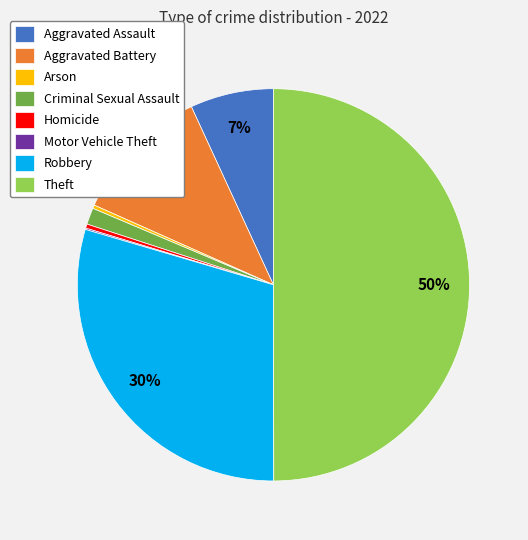

To the nearest percent, what is the average slice percentage?

12%